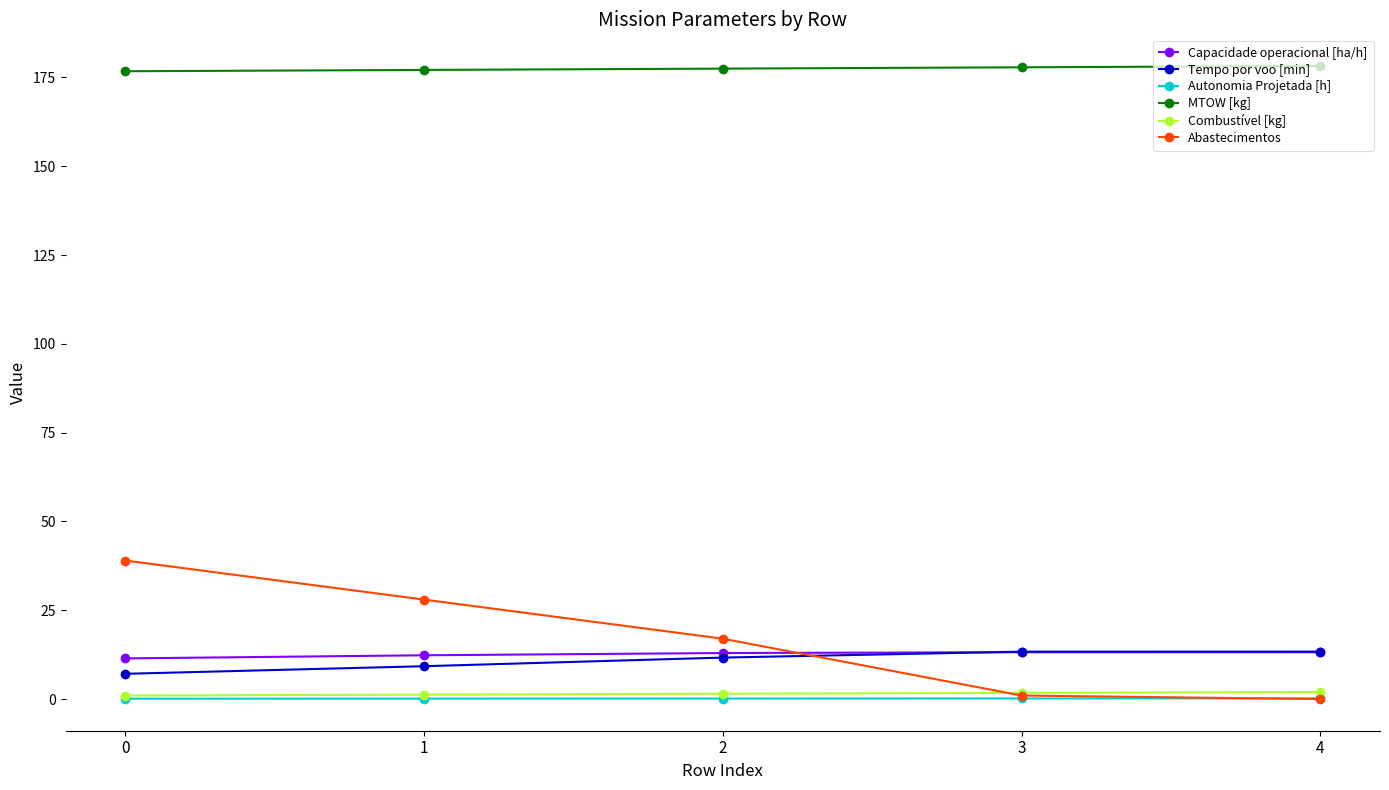

Does the chart have visible grid lines?

No